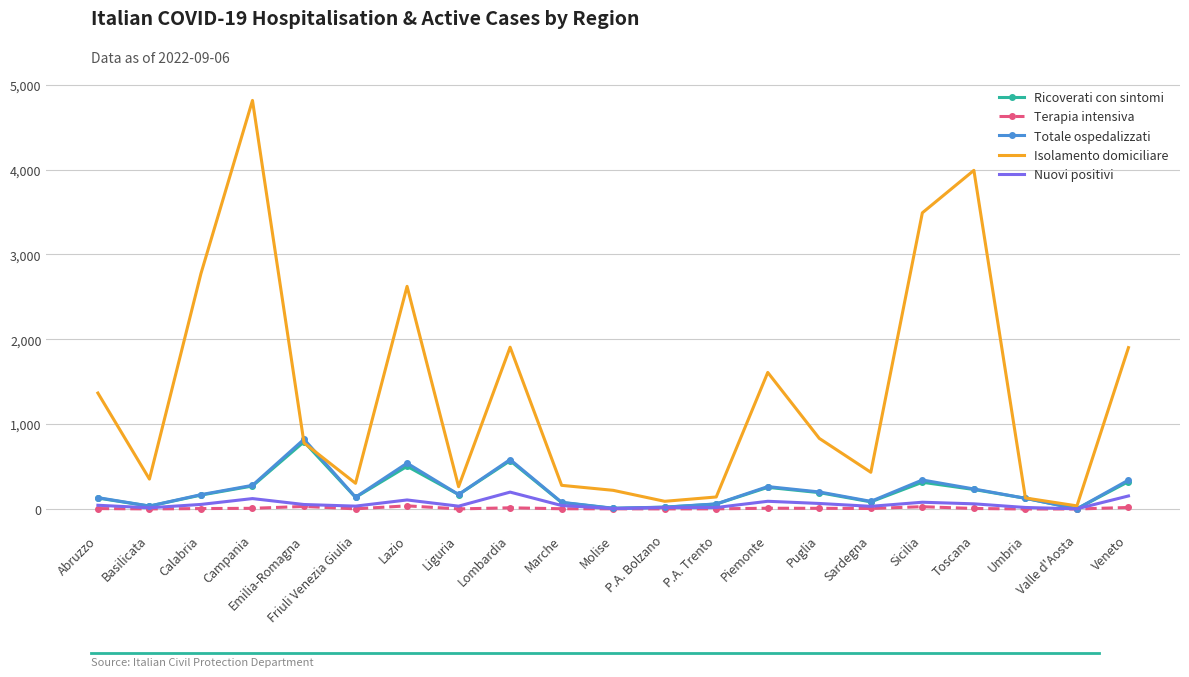

Is the value of Ricoverati con sintomi at Toscana greater than the value of Isolamento domiciliare at Puglia?

No